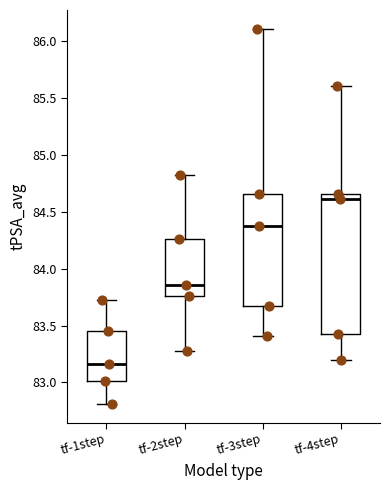

Comparing the boxes themselves (not the whiskers), which one is the tallest?

tf-4step